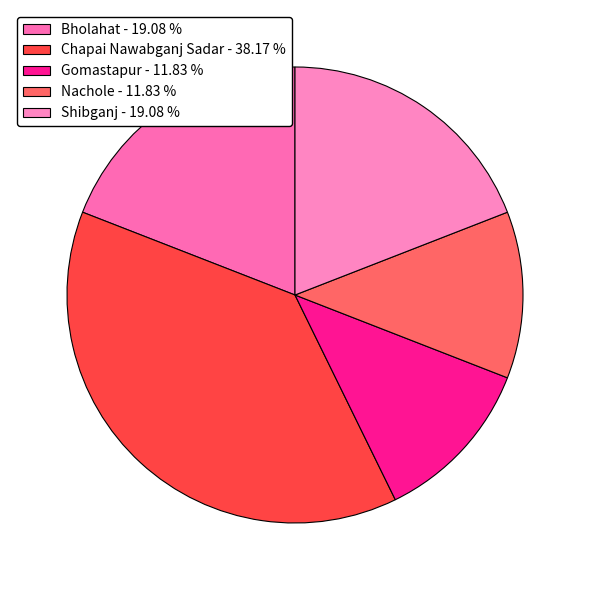

The Nachole slice represents 18% of the pie. True or false?

False